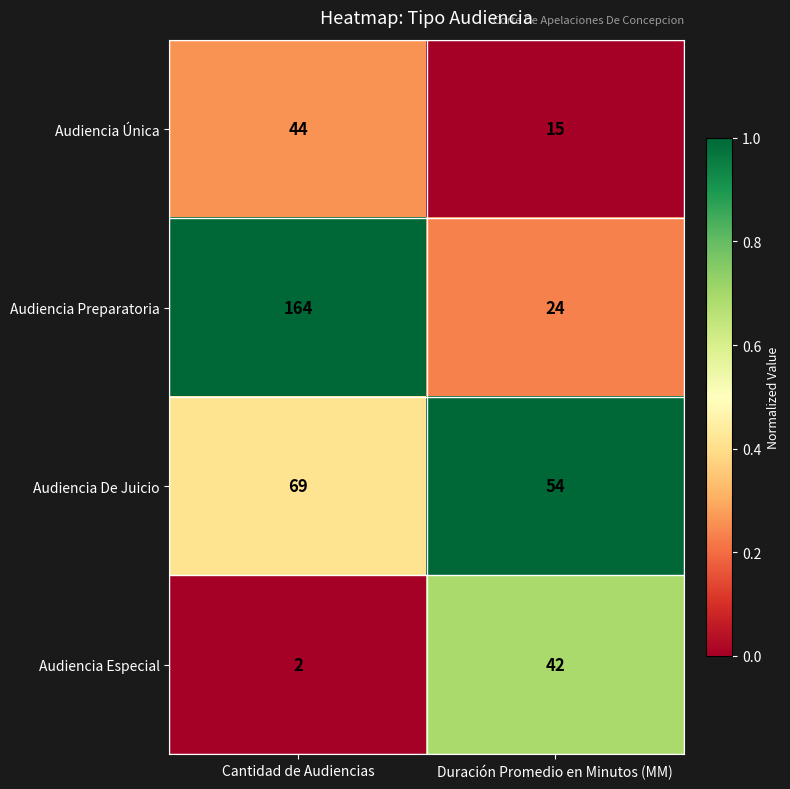

Rank the series by their maximum value, from highest to lowest.

Audiencia Preparatoria, Audiencia De Juicio, Audiencia Única, Audiencia Especial